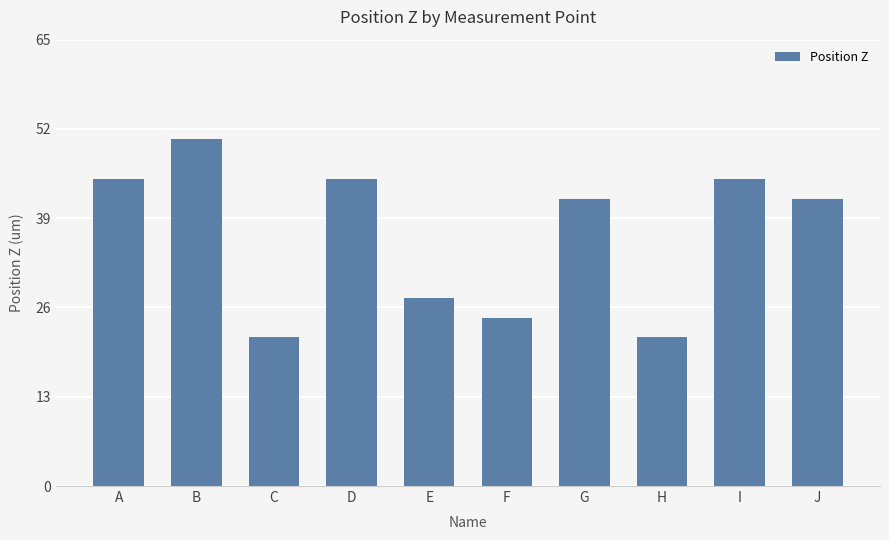

What is the approximate value at J?

41.9